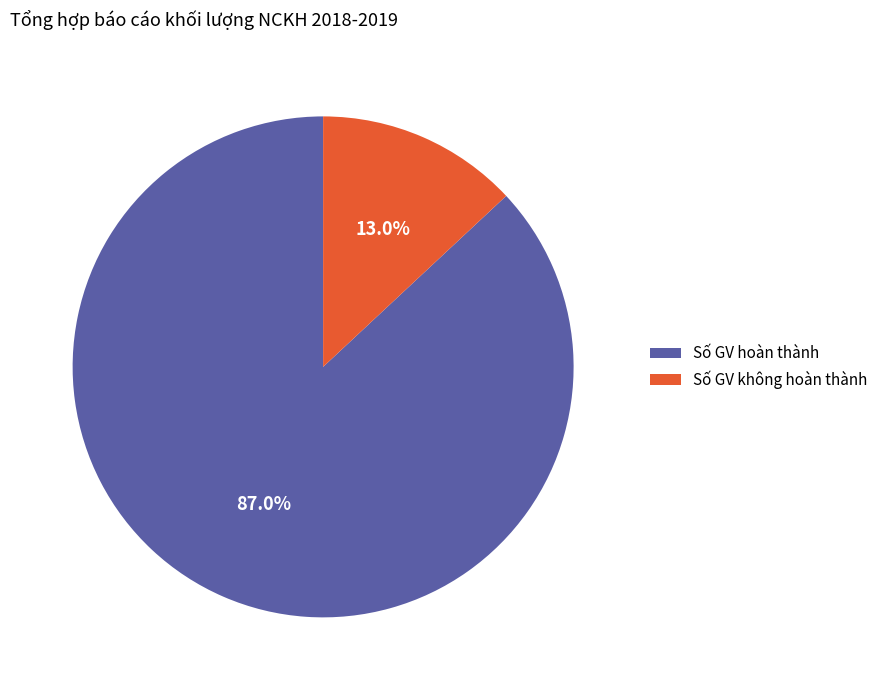

What percentage is the Số GV không hoàn thành slice, to the nearest percent?

13%